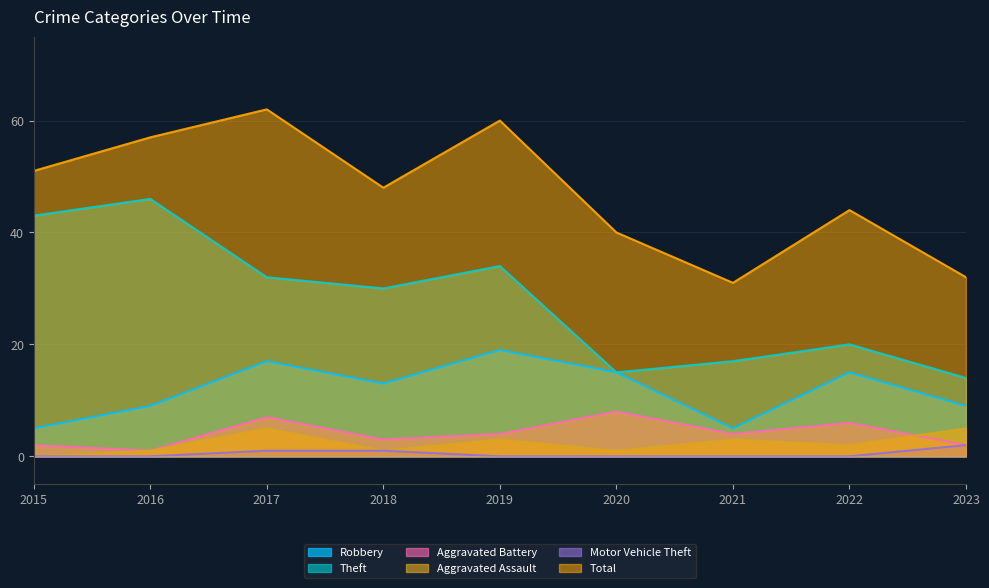

What is the value of the Aggravated Battery point at the 1st from the left?

2